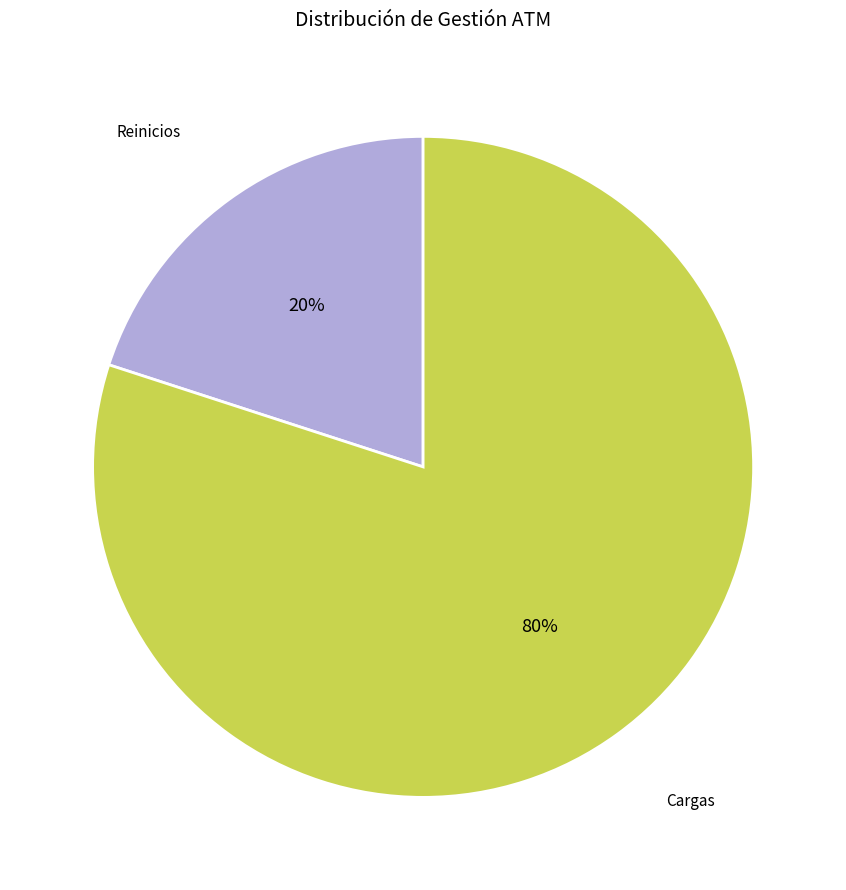

To the nearest percent, what is the difference between the largest and smallest slice percentages?

60%